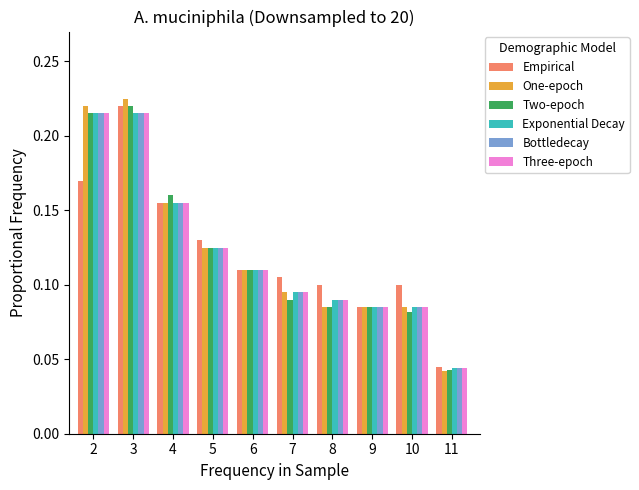

Which series changed the most between 8 and 11?

Empirical